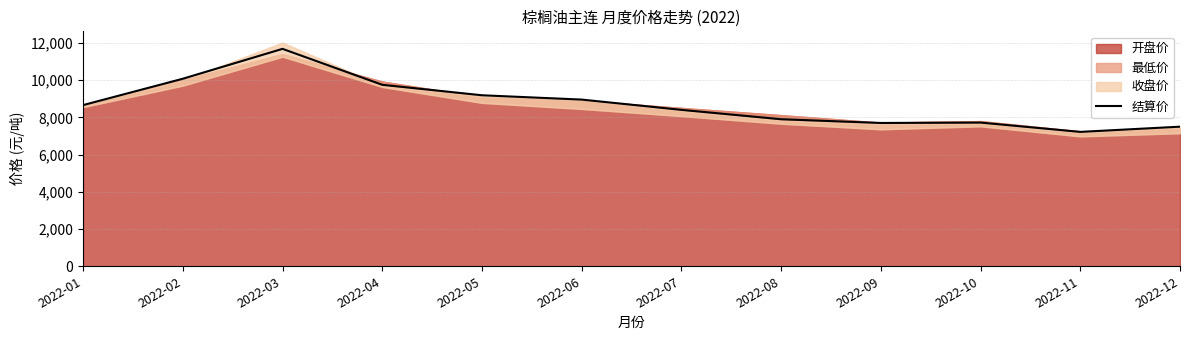

Which category has the highest value across all series?

2022-03